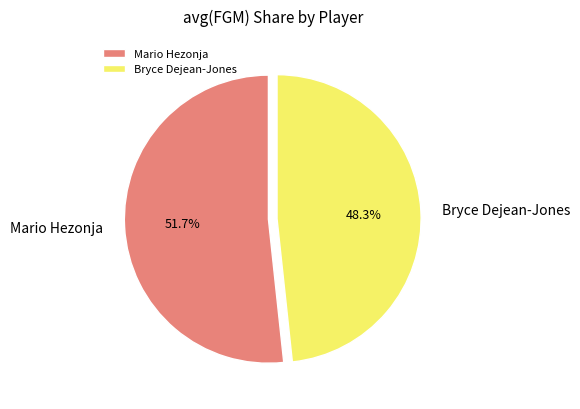

Is it true that Mario Hezonja is 38% of the pie?

False